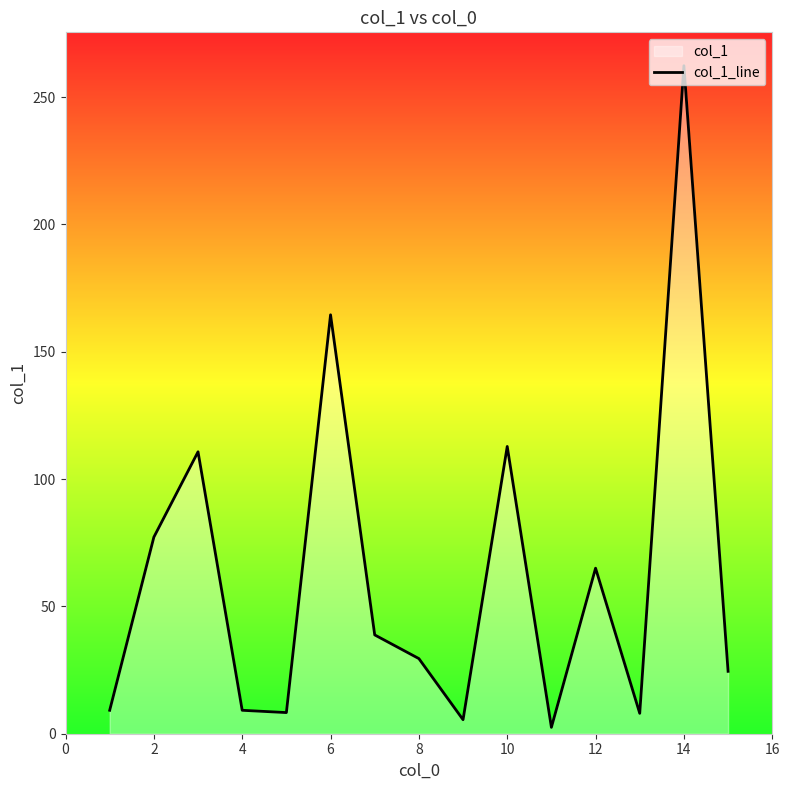

What is the greatest value displayed?

262.3